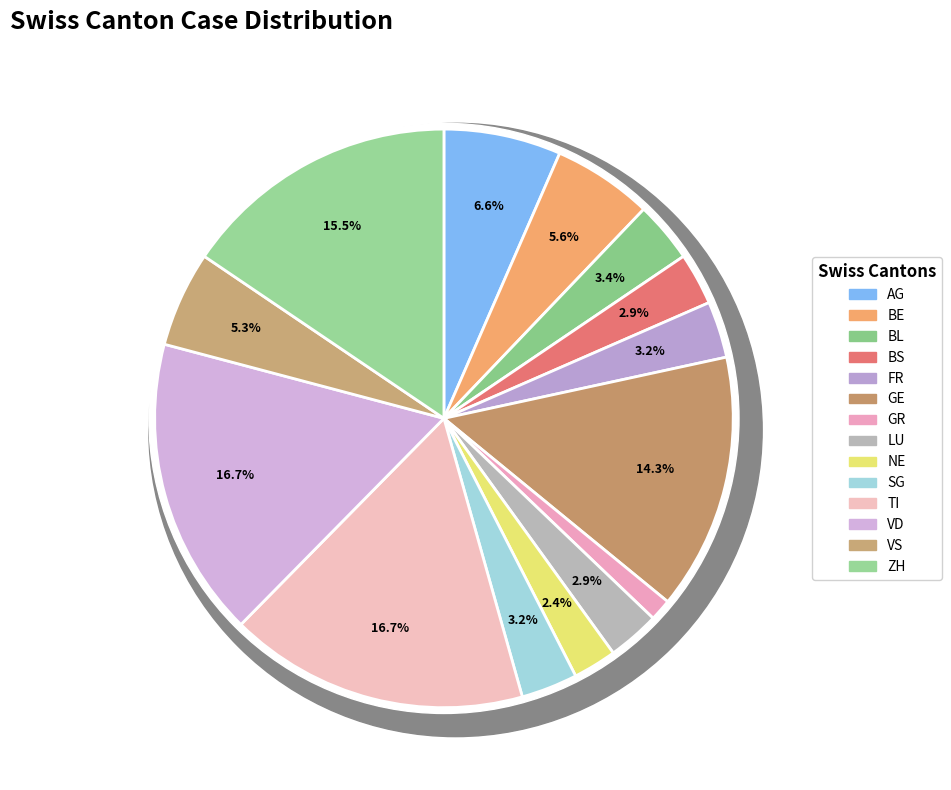

Is it true that VD is 2% of the pie?

False